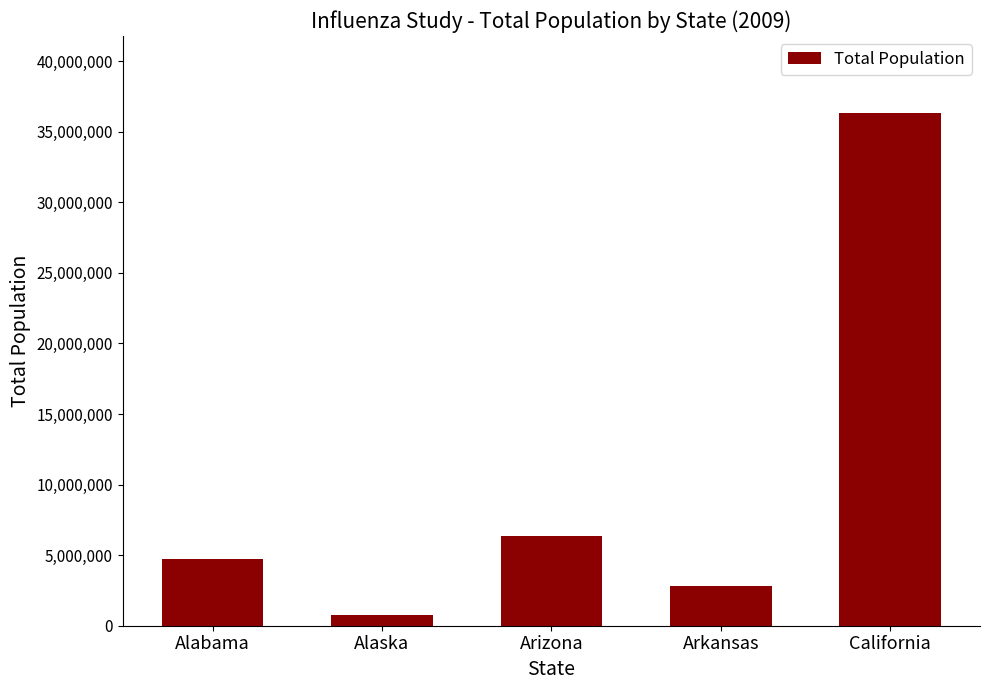

Reading left to right, what are all the values shown in this chart?

Alabama=4713550	Alaska=734628	Arizona=6324865	Arkansas=2843554	California=36329077